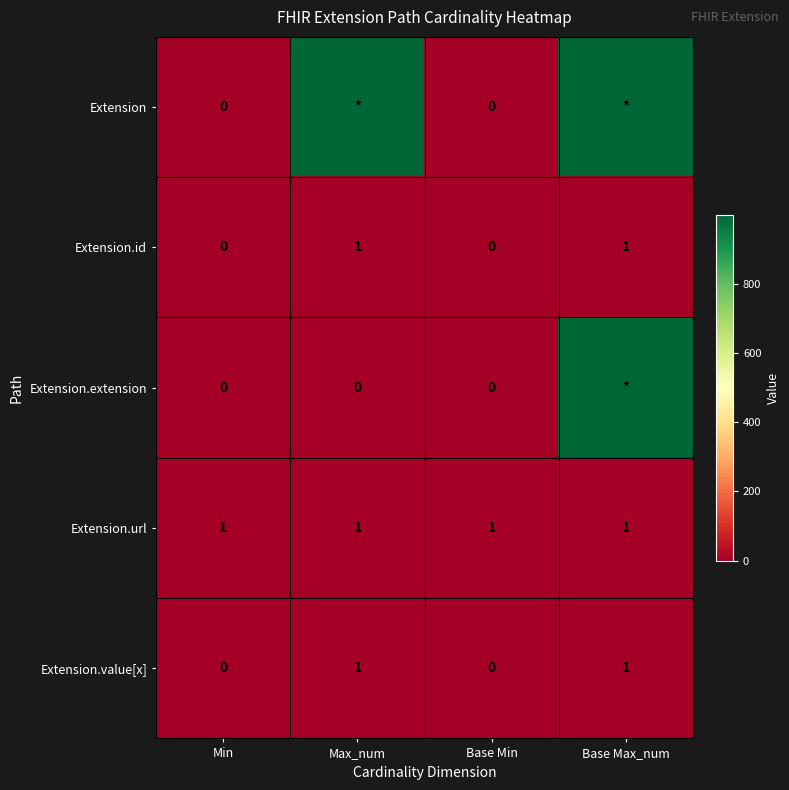

Which has a higher value, Min or Max_num?

Max_num